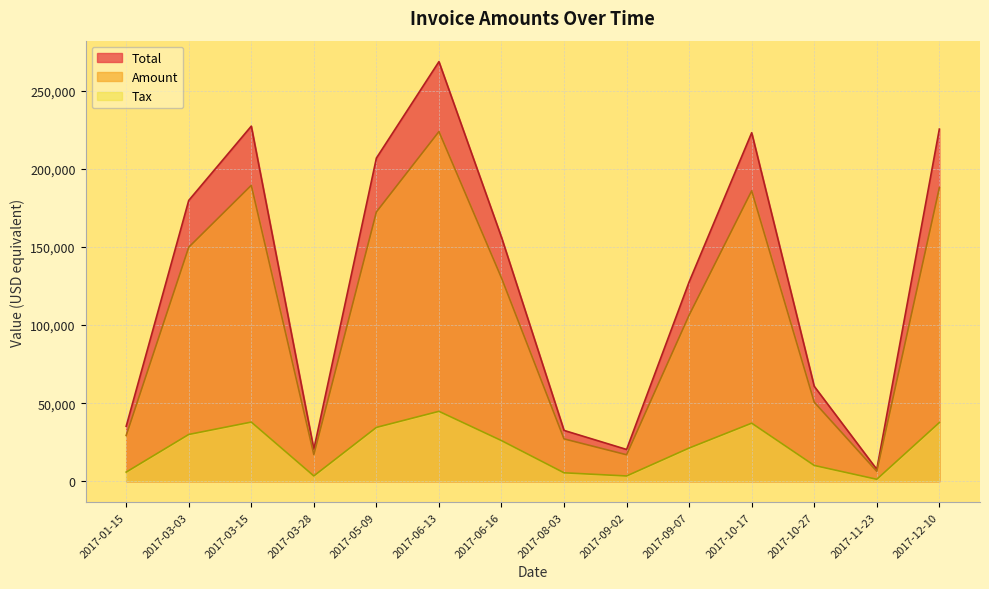

Reading right to left, what are all the values shown in this chart?

Amount: 187831.0	6366.0	50639.0	185897.0	106343.0	16967.0	27121.0	130134.0	223796.0	172366.0	17085.0	189403.0	149789.0	29328.0
Tax: 37566.2	1273.2	10127.8	37179.4	21268.6	3393.4	5424.2	26026.8	44759.2	34473.2	3417.0	37880.6	29957.8	5865.6
Total: 225397.0	7639.2	60766.8	223076.0	127612.0	20360.4	32545.2	156161.0	268555.0	206839.0	20502.0	227284.0	179747.0	35193.6